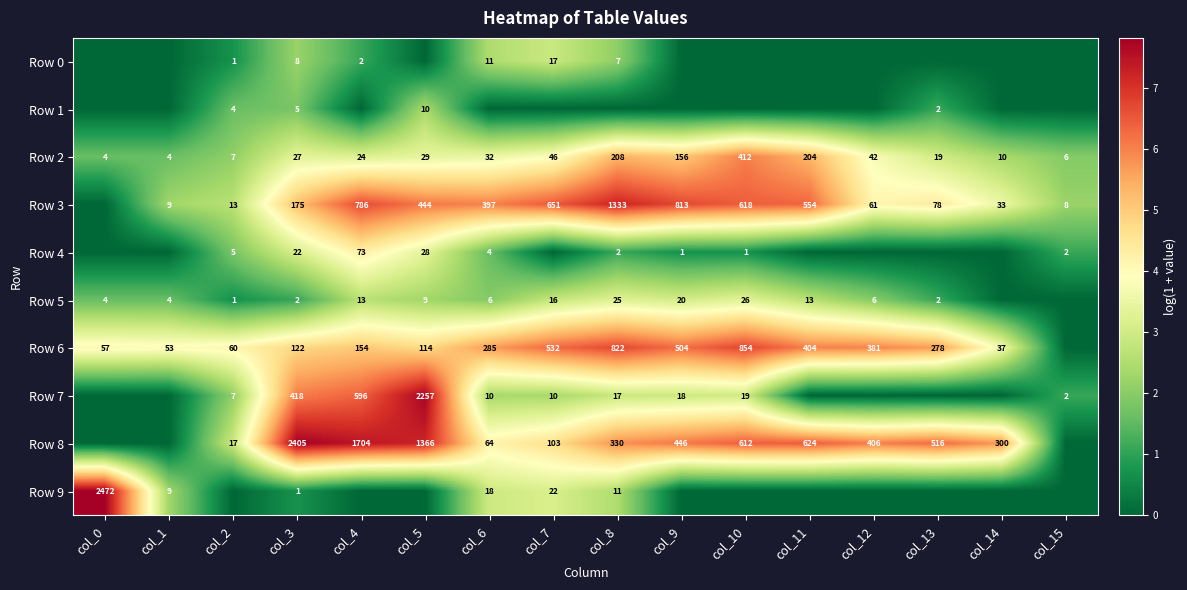

What is the difference between the maximum and minimum values in the Row 2 series?

408